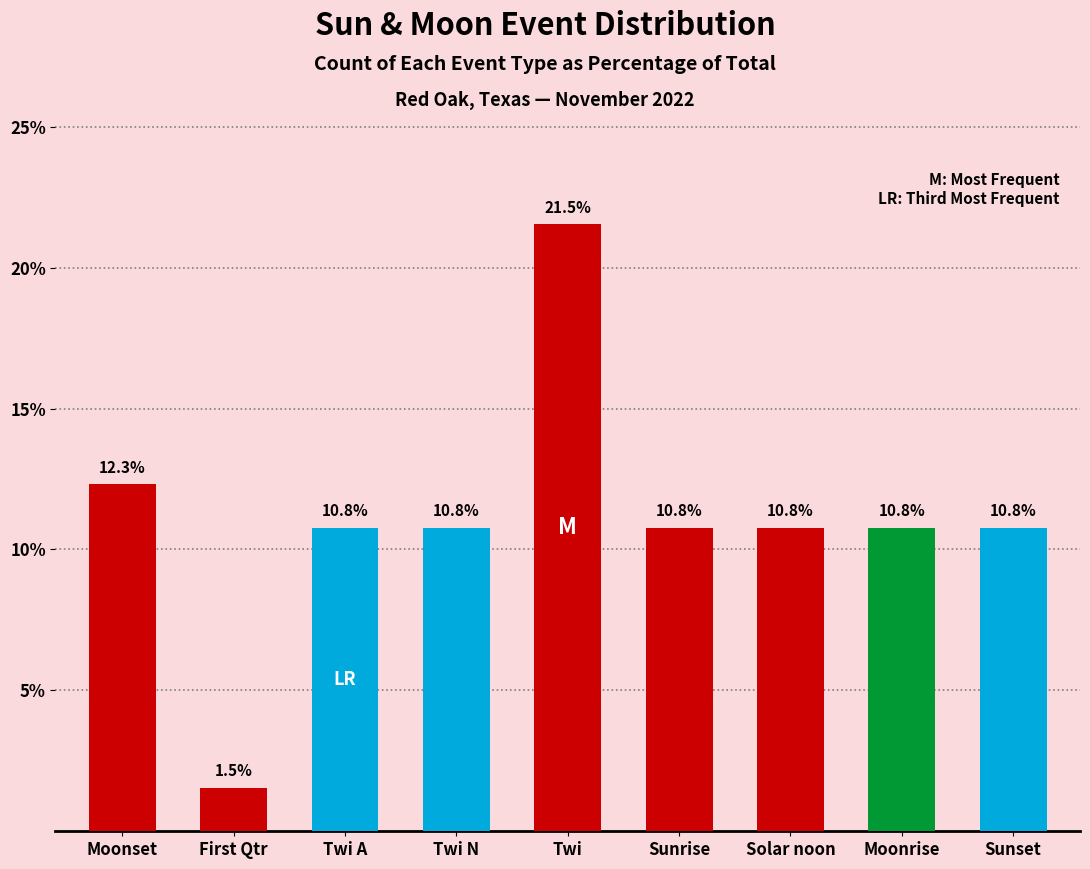

Read the value at Solar noon.

10.8